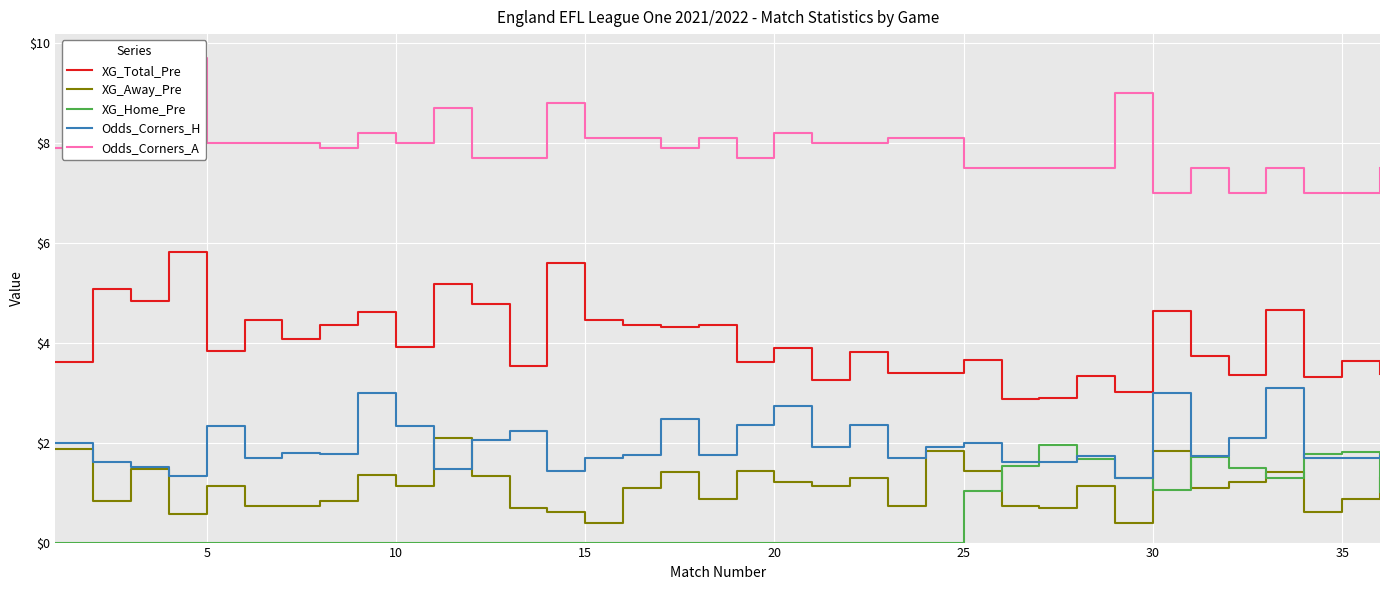

Reading left to right, transcribe all the data shown in this chart.

XG_Total_Pre: 3.6	5.1	4.8	5.8	3.8	4.5	4.1	4.4	4.6	3.9	5.2	4.8	3.5	5.6	4.5	4.4	4.3	4.4	3.6	3.9	3.2	3.8	3.4	3.4	3.6	2.9	2.9	3.3	3.0	4.6	3.7	3.4	4.7	3.3	3.6	3.4
XG_Away_Pre: 1.9	0.8	1.5	0.6	1.1	0.7	0.7	0.8	1.4	1.1	2.1	1.3	0.7	0.6	0.4	1.1	1.4	0.9	1.4	1.2	1.1	1.3	0.7	1.8	1.4	0.7	0.7	1.1	0.4	1.8	1.1	1.2	1.4	0.6	0.9	1.3
XG_Home_Pre: 0.0	0.0	0.0	0.0	0.0	0.0	0.0	0.0	0.0	0.0	0.0	0.0	0.0	0.0	0.0	0.0	0.0	0.0	0.0	0.0	0.0	0.0	0.0	0.0	1.0	1.5	2.0	1.7	1.3	1.1	1.7	1.5	1.3	1.8	1.8	1.0
Odds_Corners_H: 2.0	1.6	1.5	1.3	2.3	1.7	1.8	1.8	3.0	2.3	1.5	2.1	2.2	1.4	1.7	1.8	2.5	1.8	2.4	2.7	1.9	2.4	1.7	1.9	2.0	1.6	1.6	1.7	1.3	3.0	1.7	2.1	3.1	1.7	1.7	1.7
Odds_Corners_A: 7.9	8.4	8.6	9.7	8.0	8.0	8.0	7.9	8.2	8.0	8.7	7.7	7.7	8.8	8.1	8.1	7.9	8.1	7.7	8.2	8.0	8.0	8.1	8.1	7.5	7.5	7.5	7.5	9.0	7.0	7.5	7.0	7.5	7.0	7.0	7.5